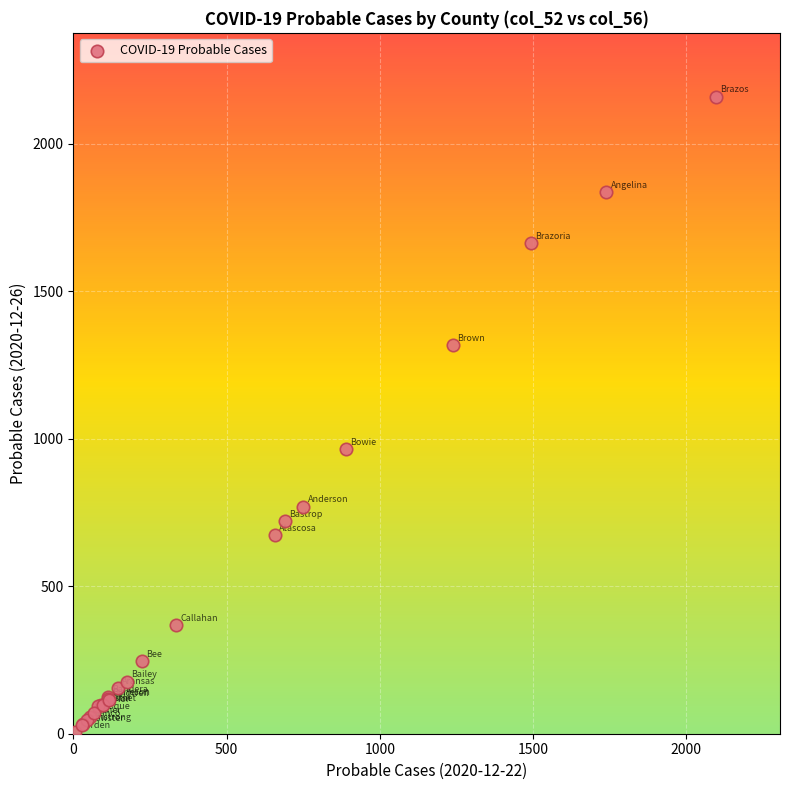

What Y value in the scatter plot is closest to 1083?

966